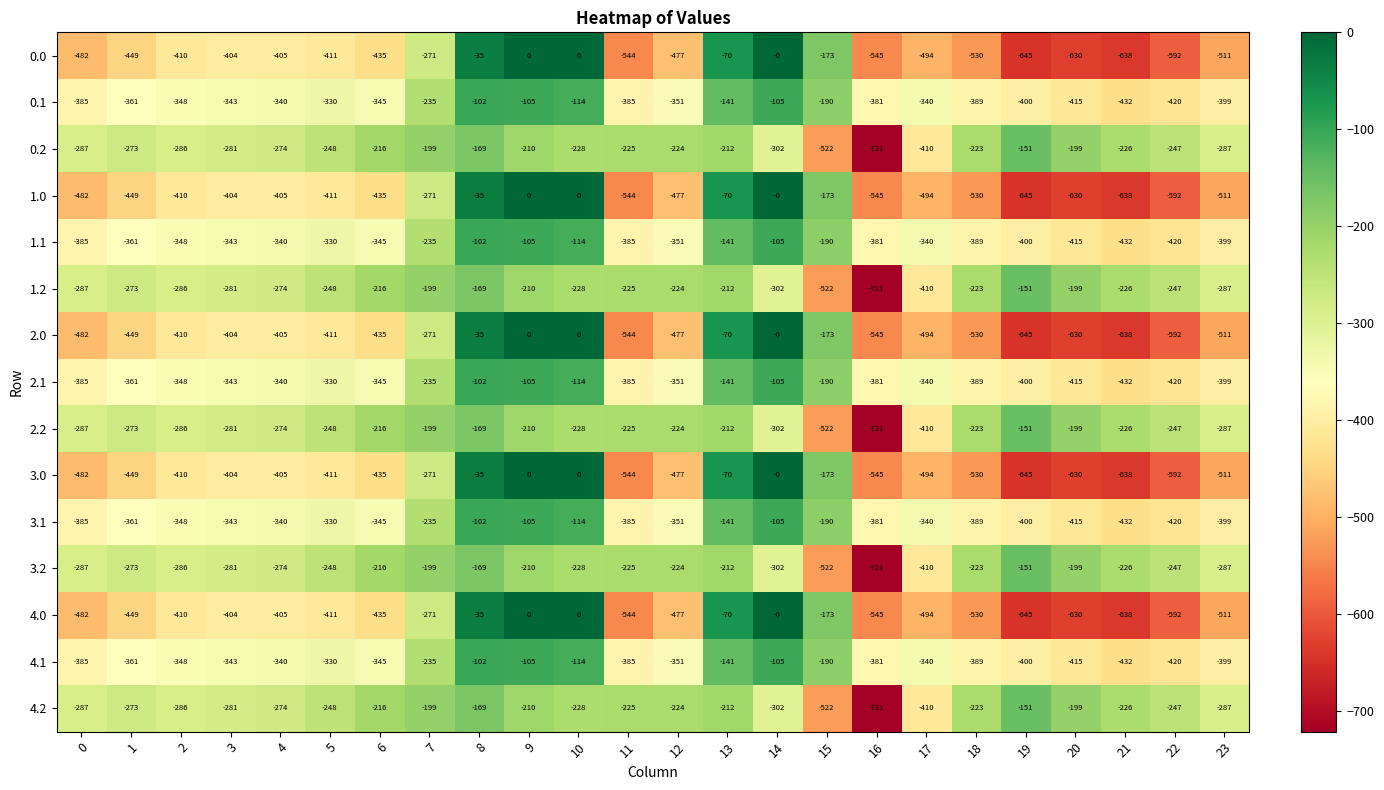

How many data points in 1.1 are above -345?

11